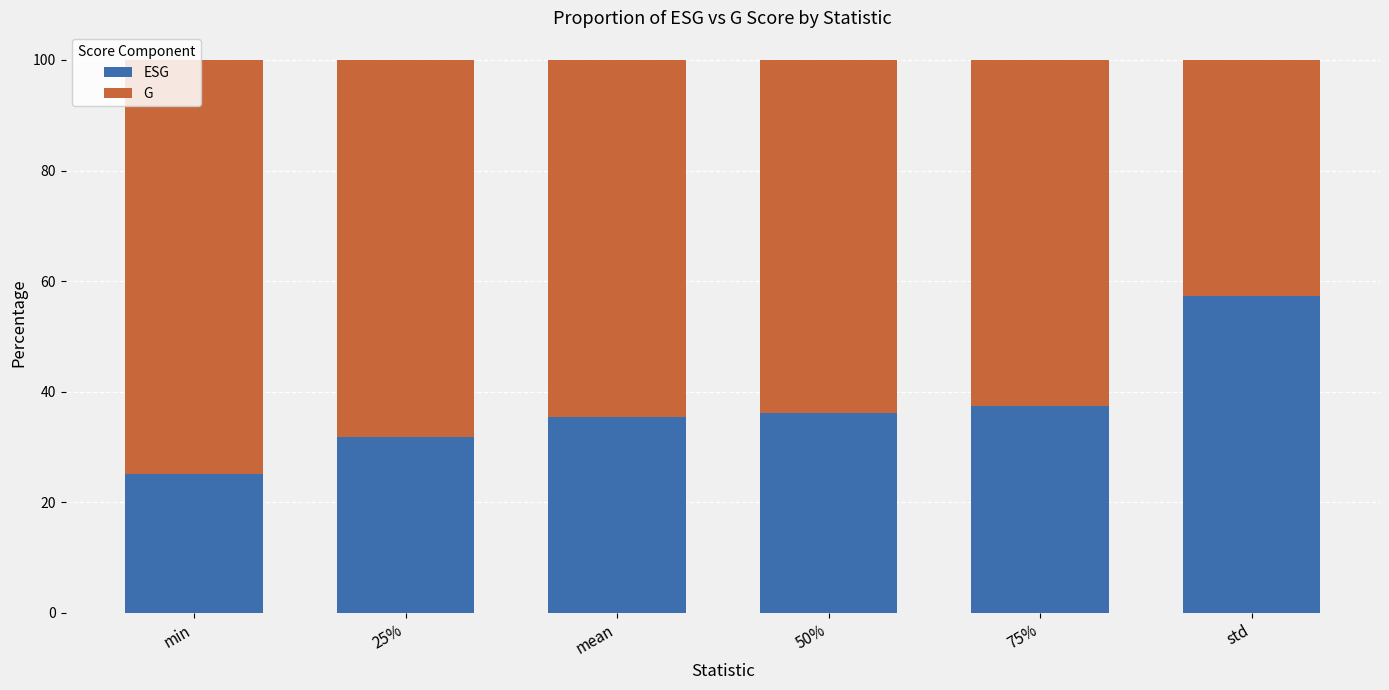

What is the total value across all series at min?

100.0